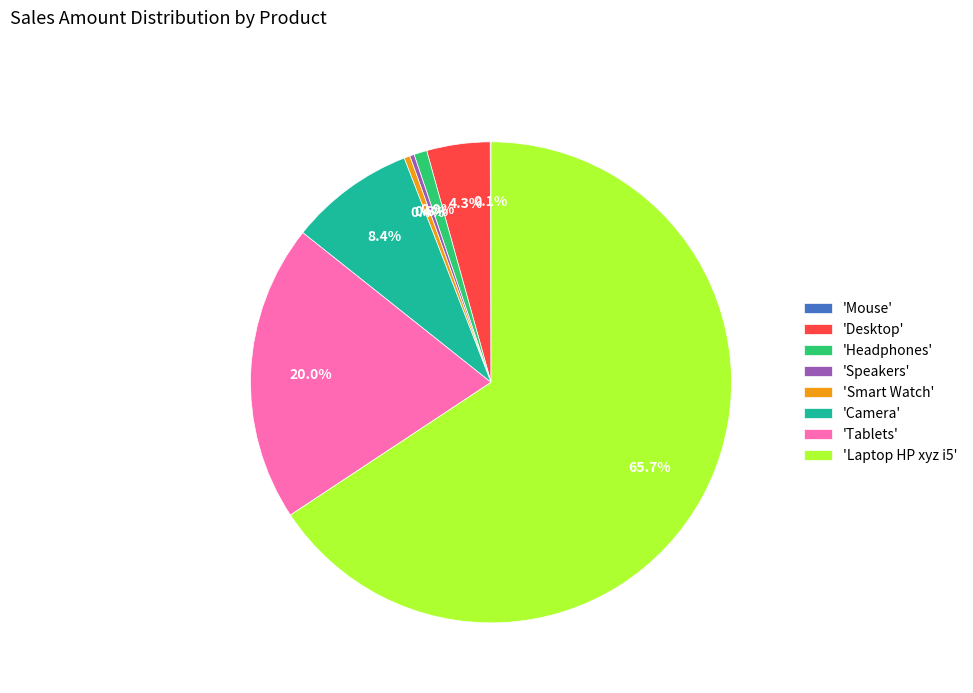

What is the largest slice in the pie chart?

'Laptop HP xyz i5'